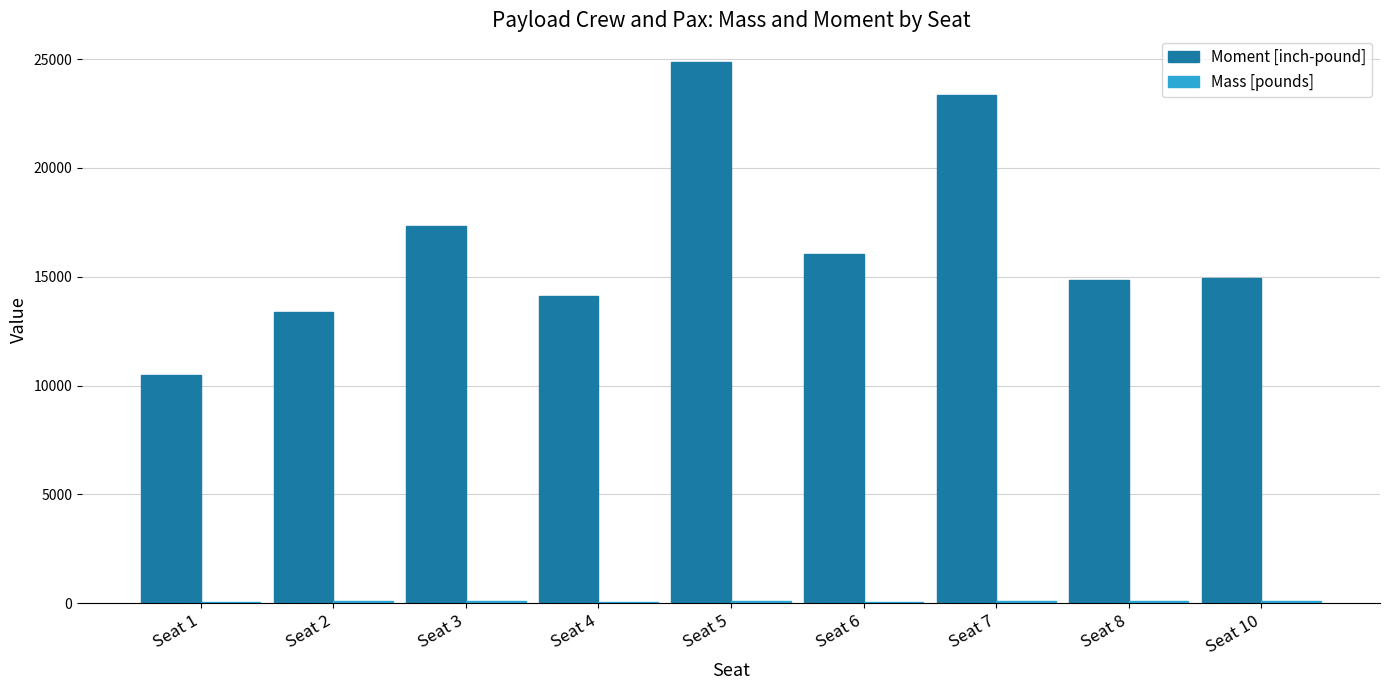

True or false: Moment [inch-pound] has a value of 11885 at Seat 7.

False